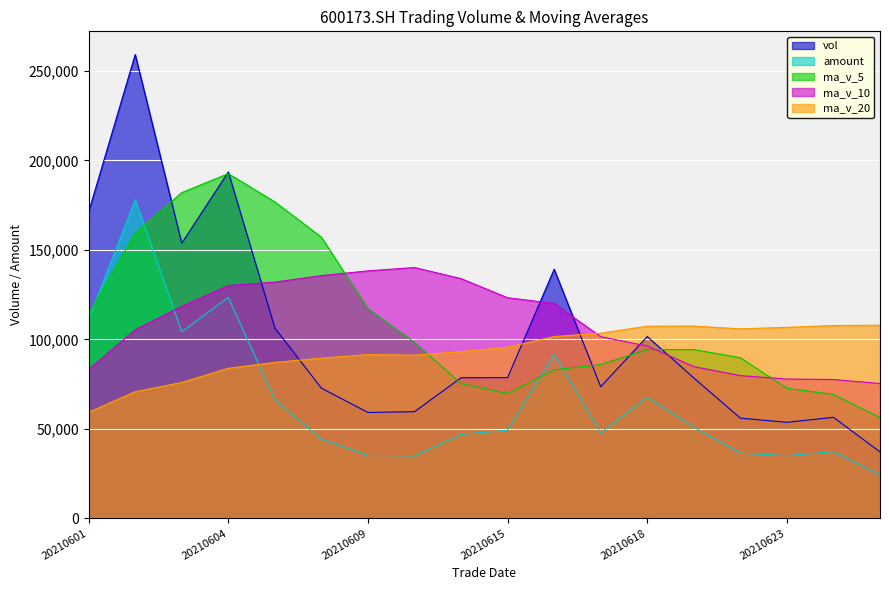

How many values in the ma_v_20 series exceed 95615?

9